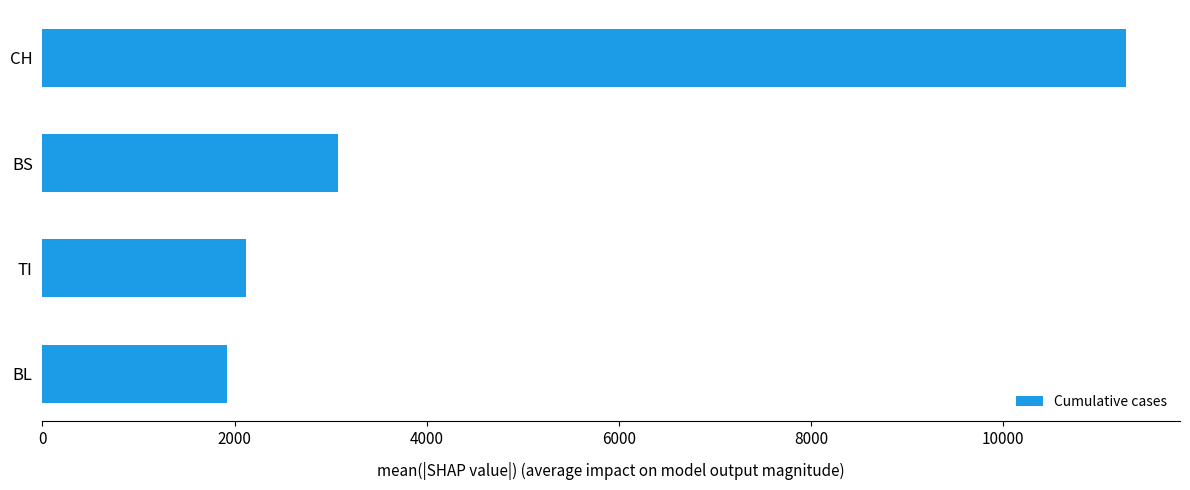

Approximately how many times larger is the value at BL compared to BS?

0.6